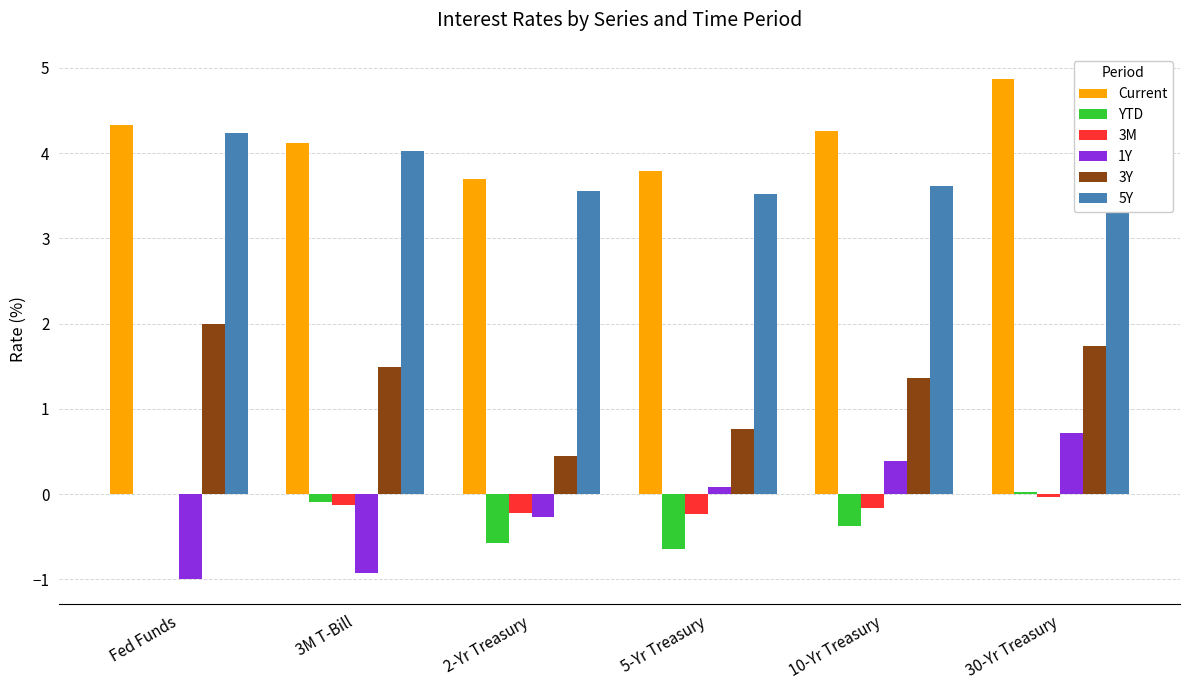

Is the value of 5Y at 3M T-Bill greater than the value of 1Y at 5-Yr Treasury?

Yes